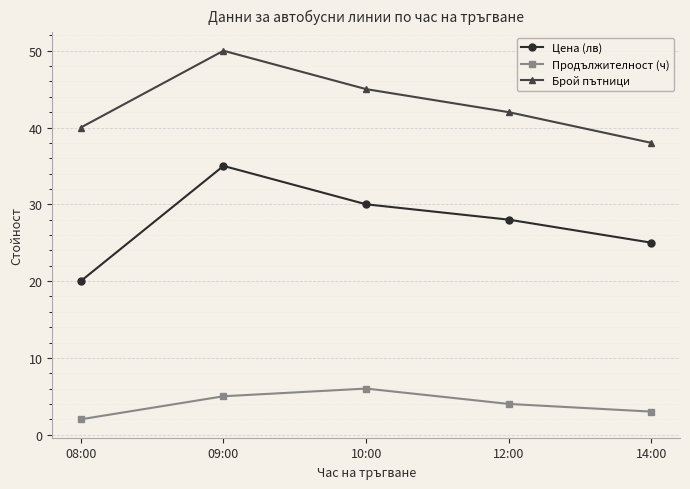

Count the Брой пътници values in the range 40 to 45.

3